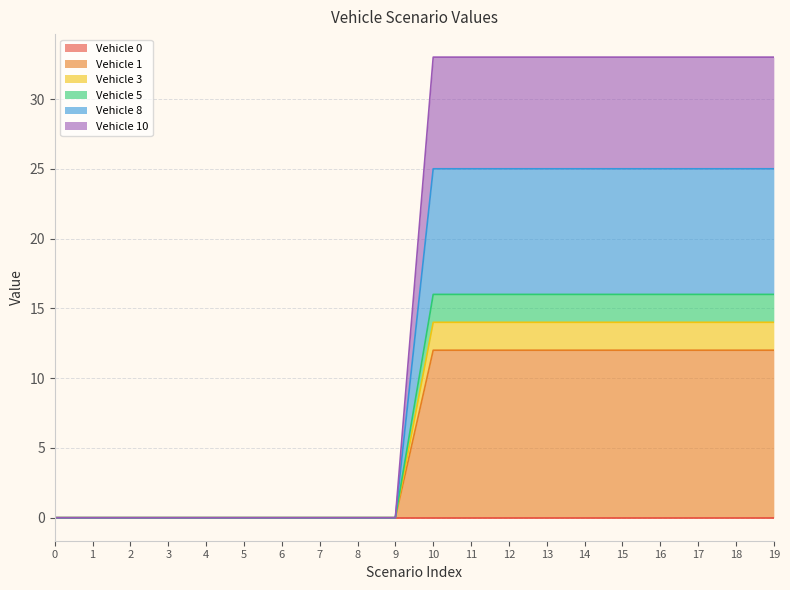

The value of Vehicle 5 at 2 is -5. True or false?

False